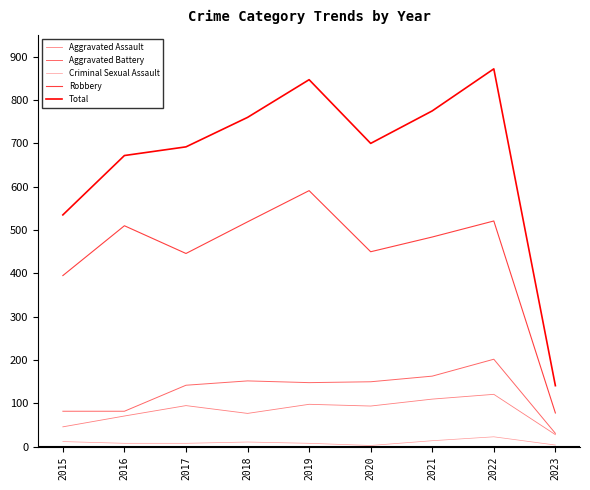

What is the lowest value of the Total series?

141